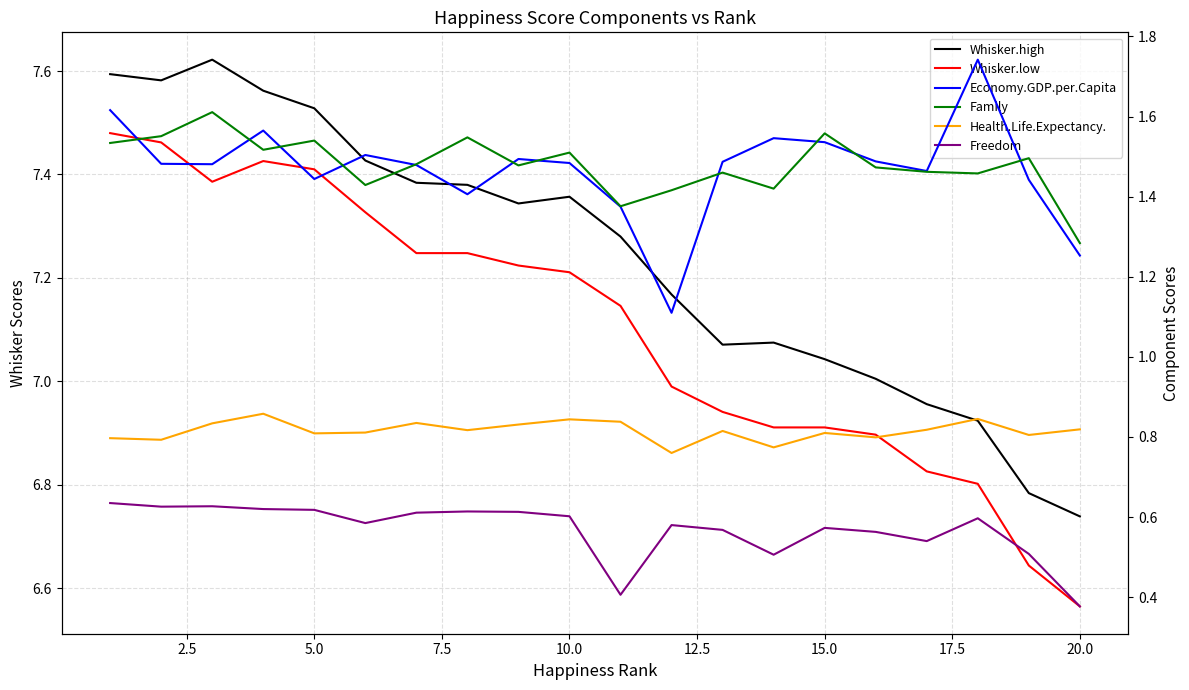

True or false: Health.Life.Expectancy. and Economy.GDP.per.Capita intersect in this chart.

False